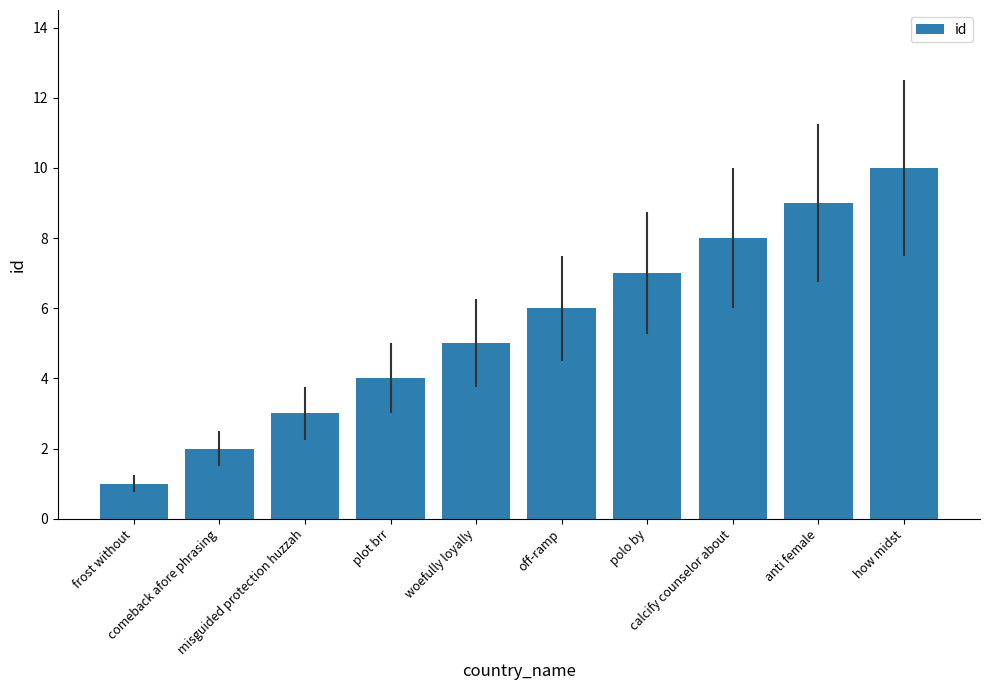

What is the maximum value shown in the chart?

10